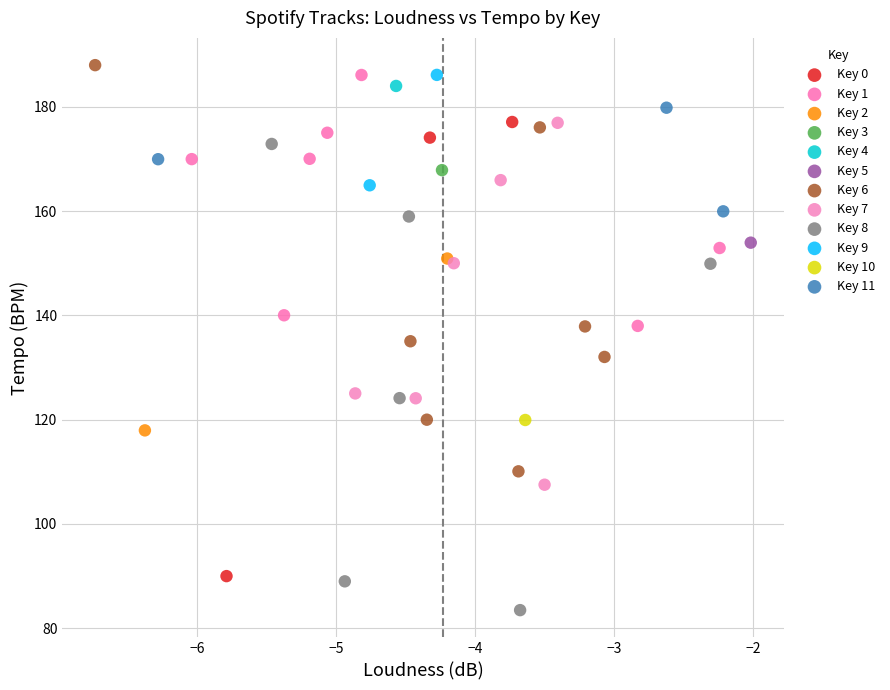

What are all the series names shown in the legend?

Key 0, Key 1, Key 2, Key 3, Key 4, Key 5, Key 6, Key 7, Key 8, Key 9, Key 10, Key 11